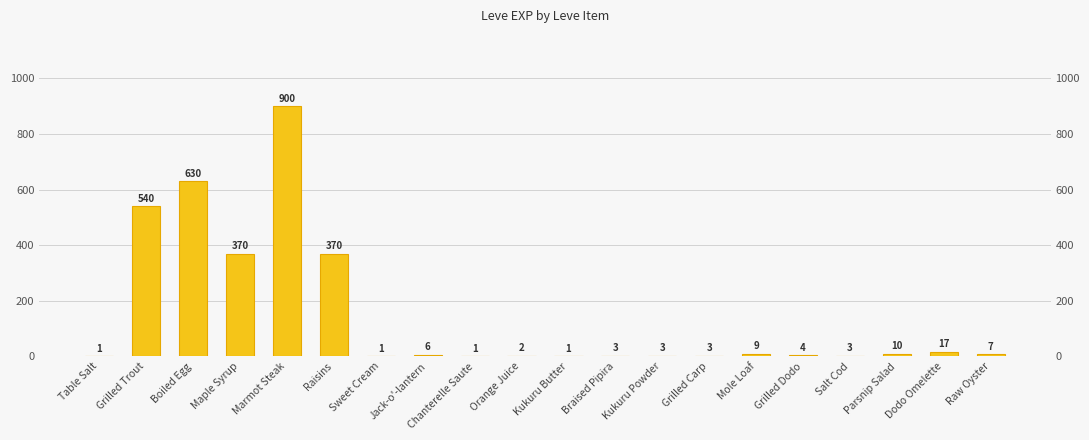

The chart shows a value of 640 at Maple Syrup. True or false?

False